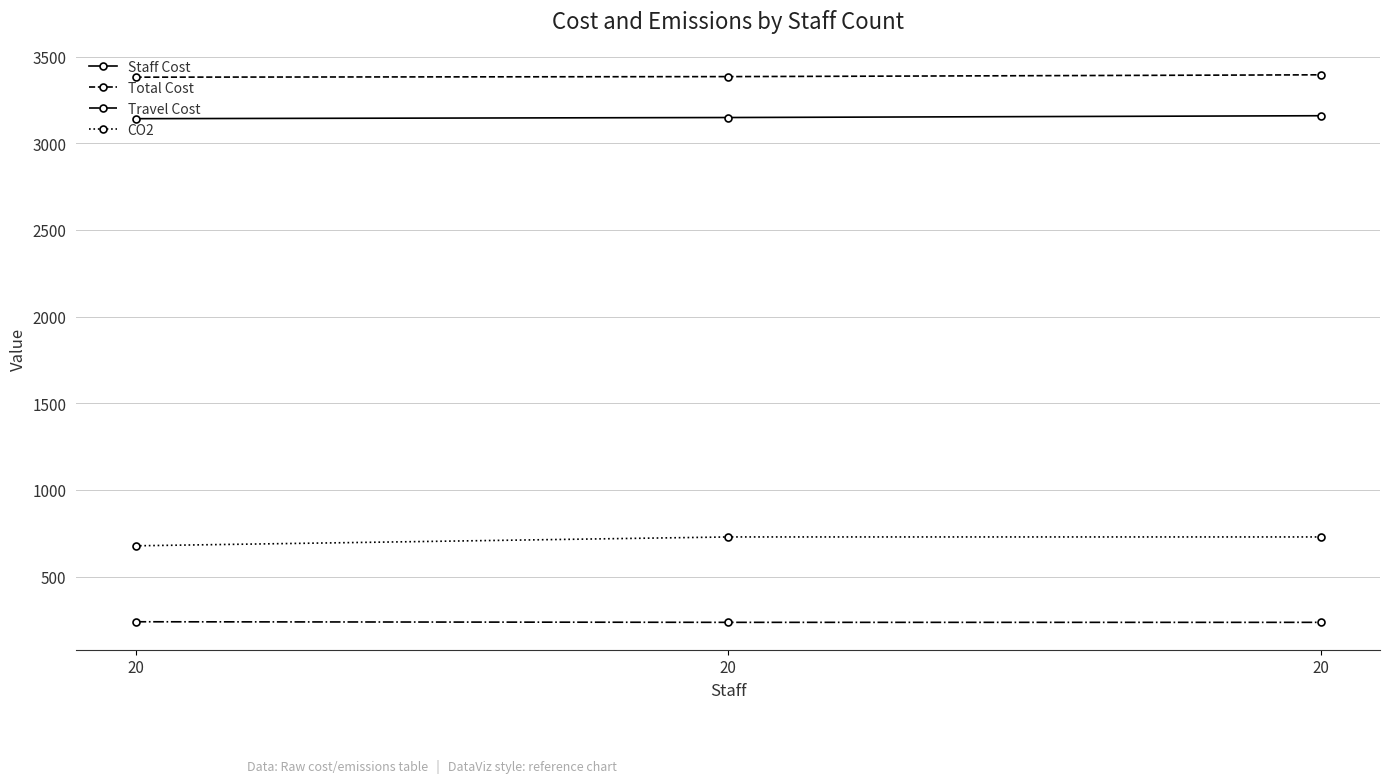

Is this an area chart (filled region under the line)?

No